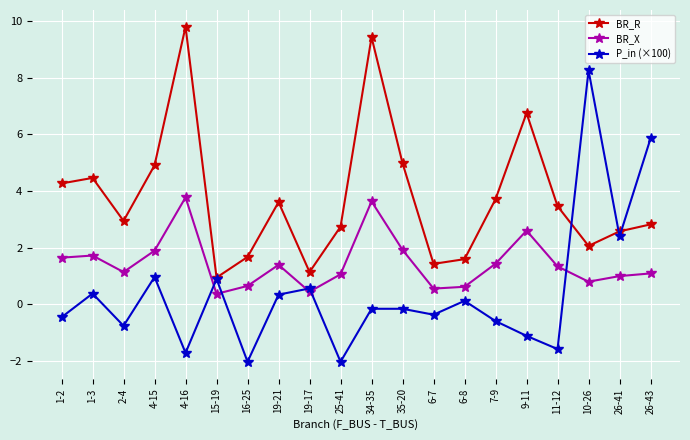

How many lines are shown in the chart?

3